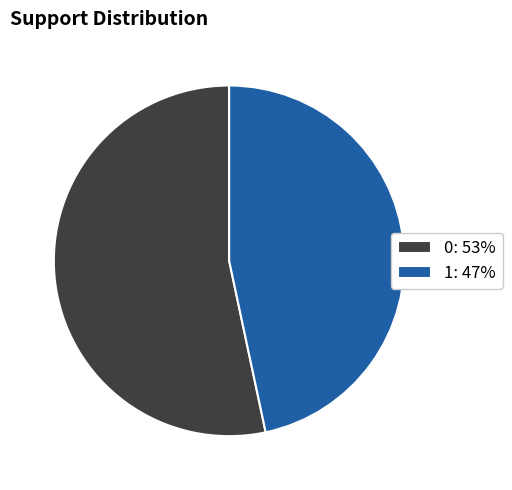

Is it true that 0: 53% is 61% of the pie?

False